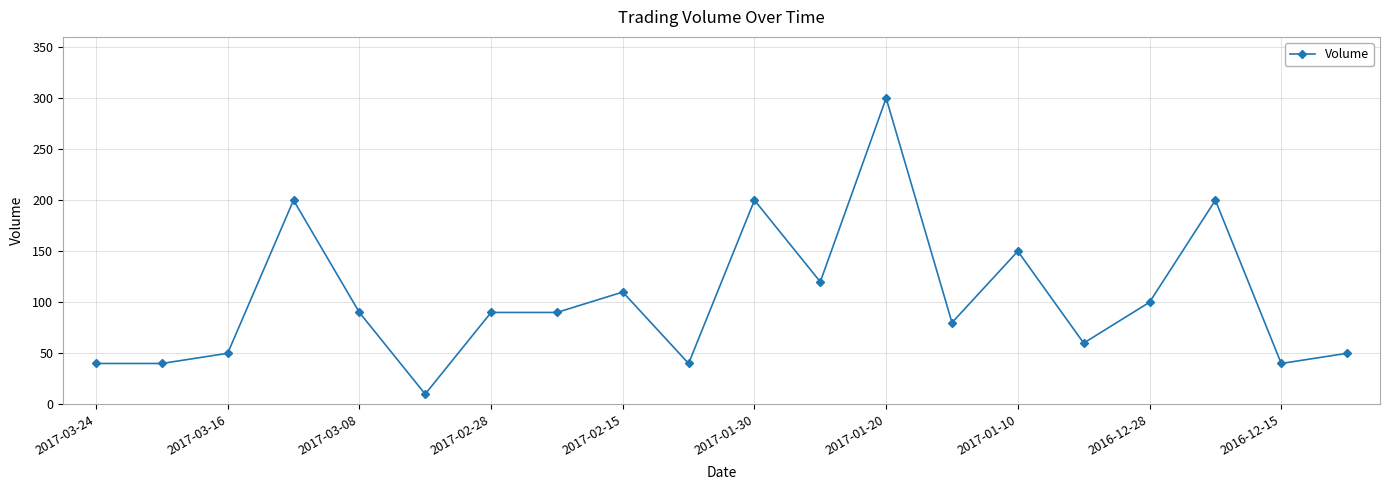

What is the maximum value shown in the chart?

300